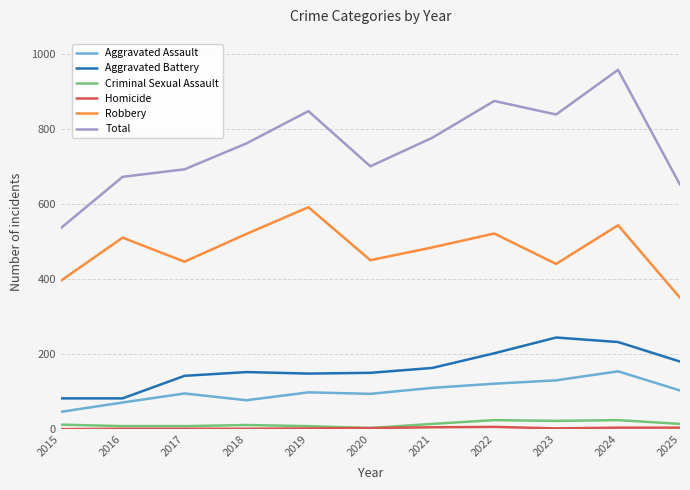

True or false: Criminal Sexual Assault and Aggravated Battery intersect in this chart.

False